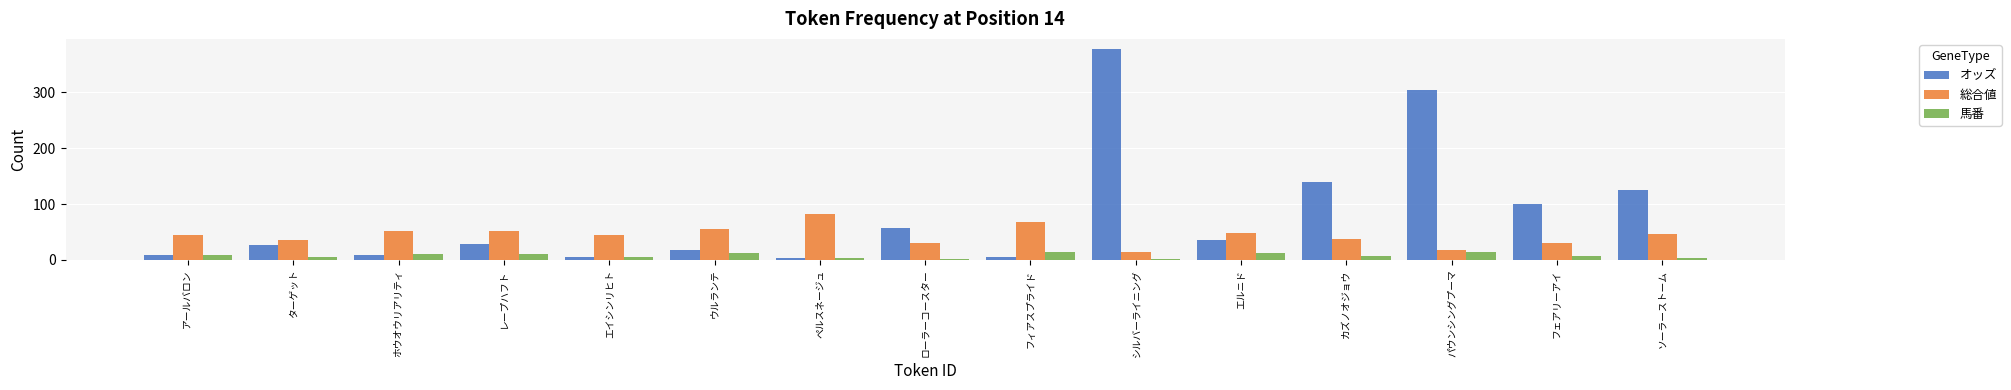

Which series has the largest total across all categories?

オッズ